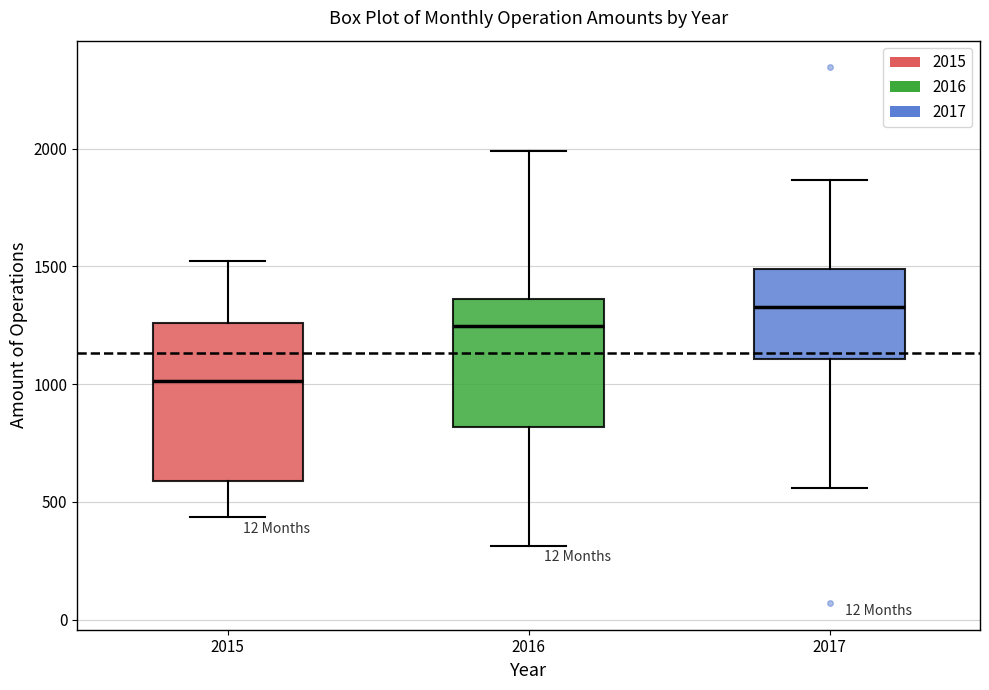

Comparing the boxes themselves (not the whiskers), which one is the tallest?

2015